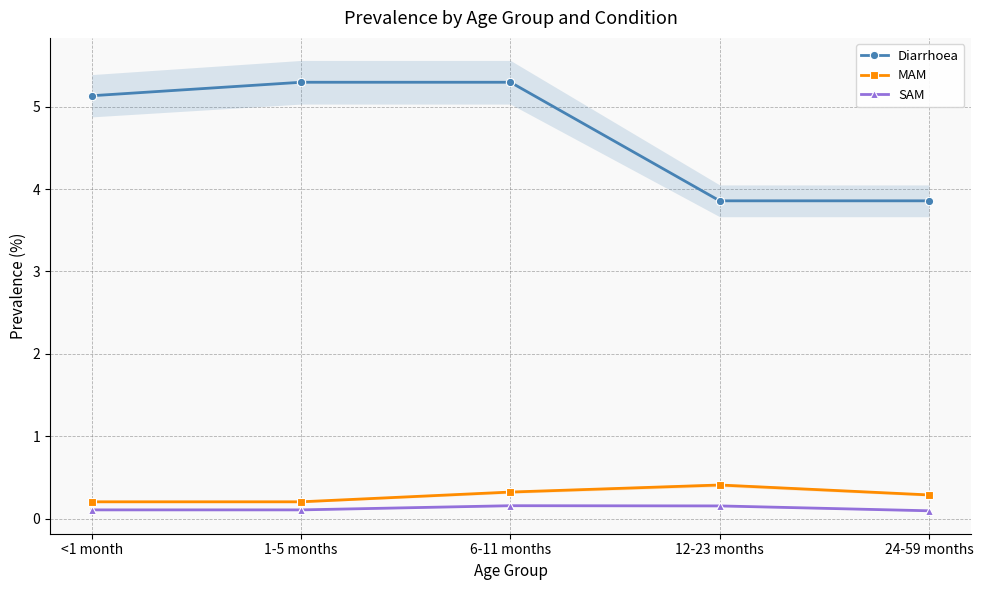

The value of Diarrhoea at 24-59 months is 3.9. True or false?

True